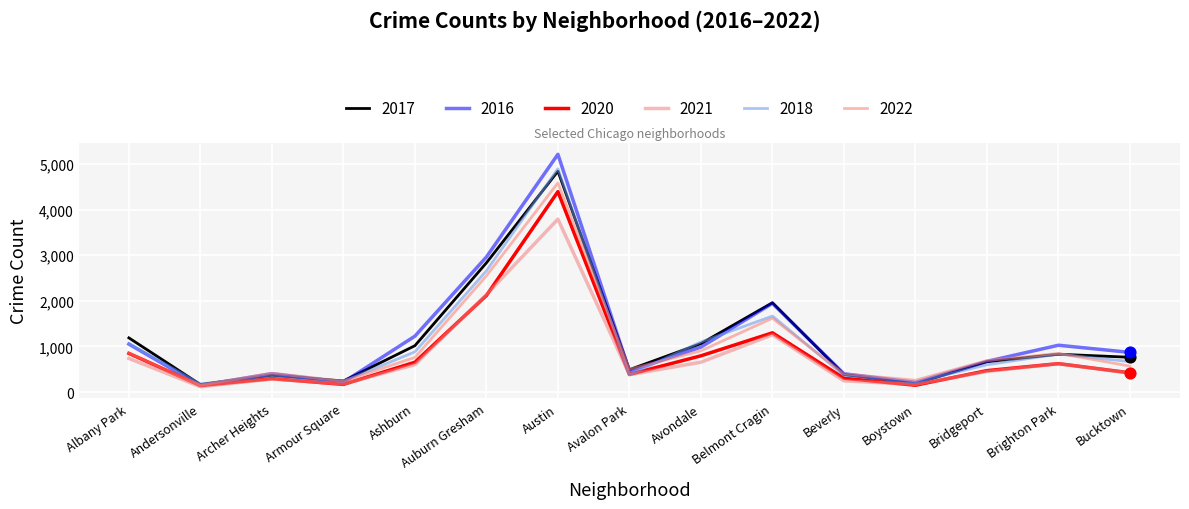

What are all the series names shown in the legend?

2017, 2016, 2020, 2021, 2018, 2022